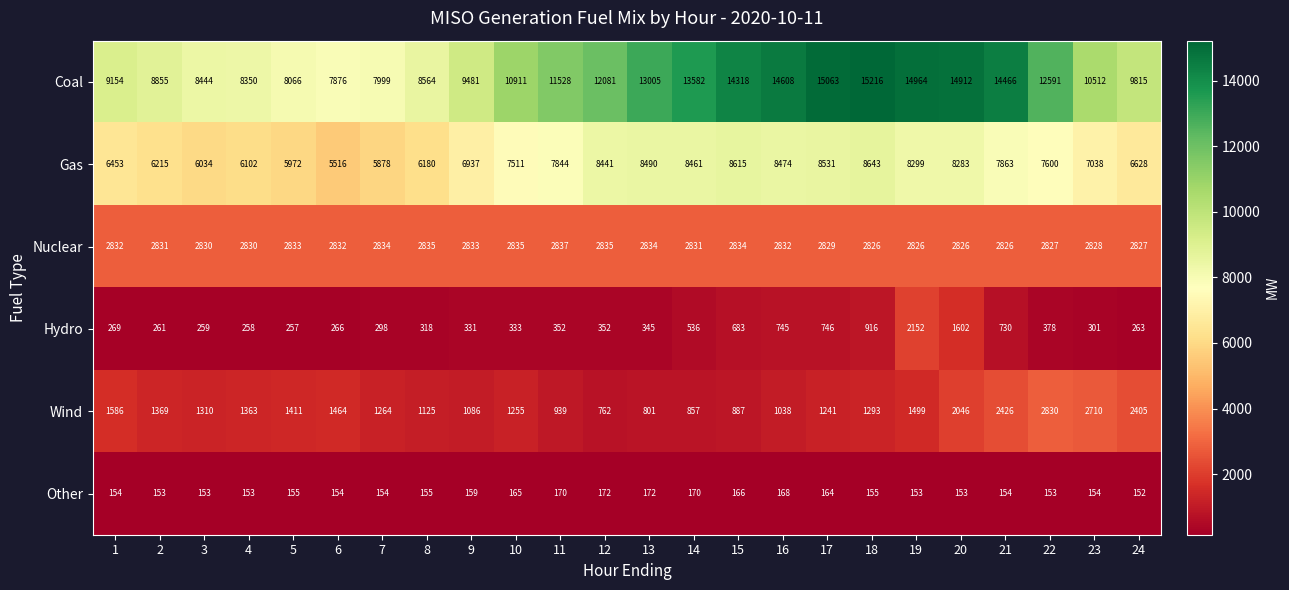

List the series in order of their peak value, highest first.

Coal, Gas, Nuclear, Wind, Hydro, Other